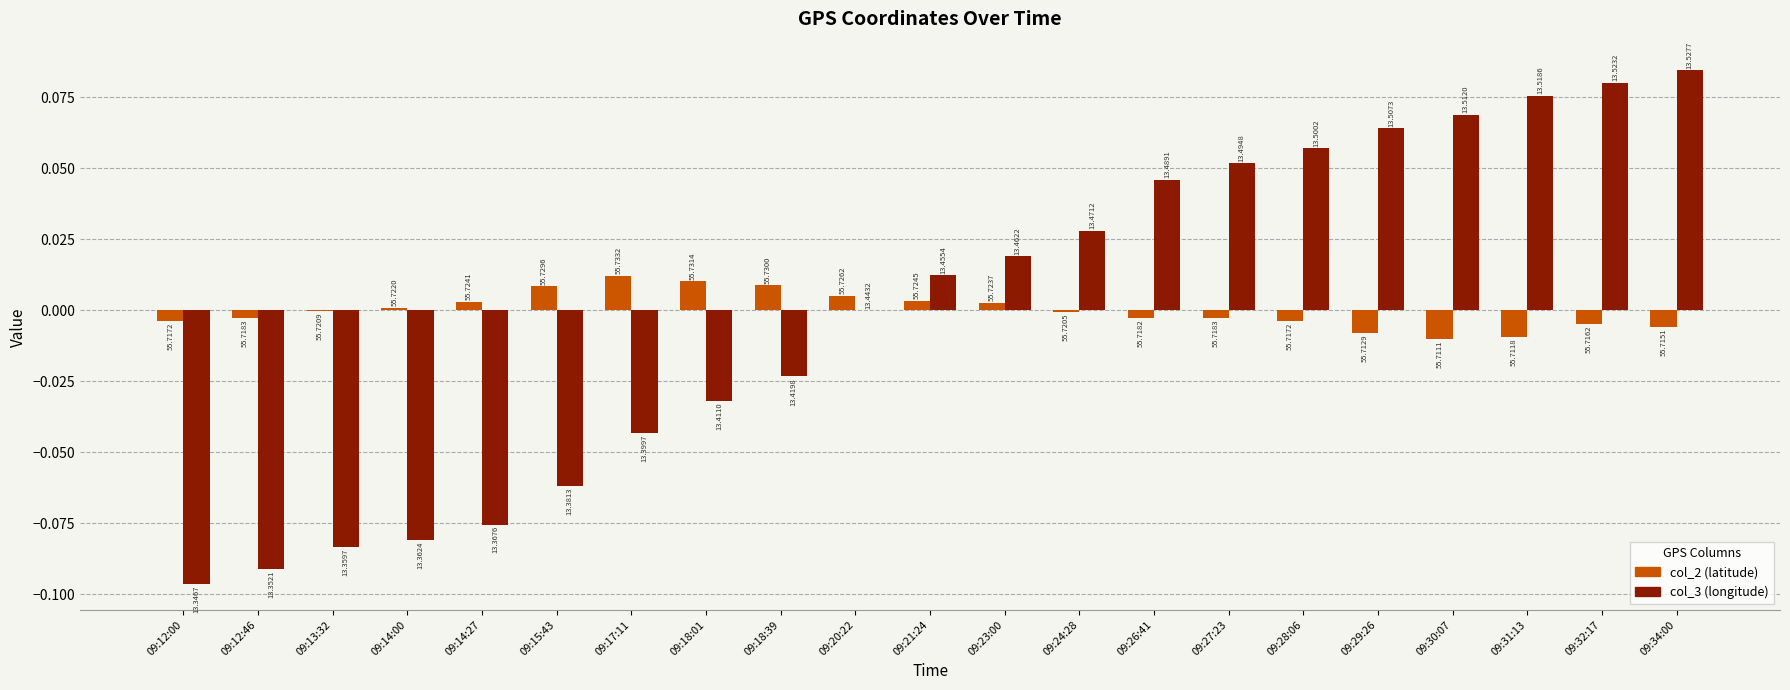

What is the label of the 4th bar from the left?

09:14:00